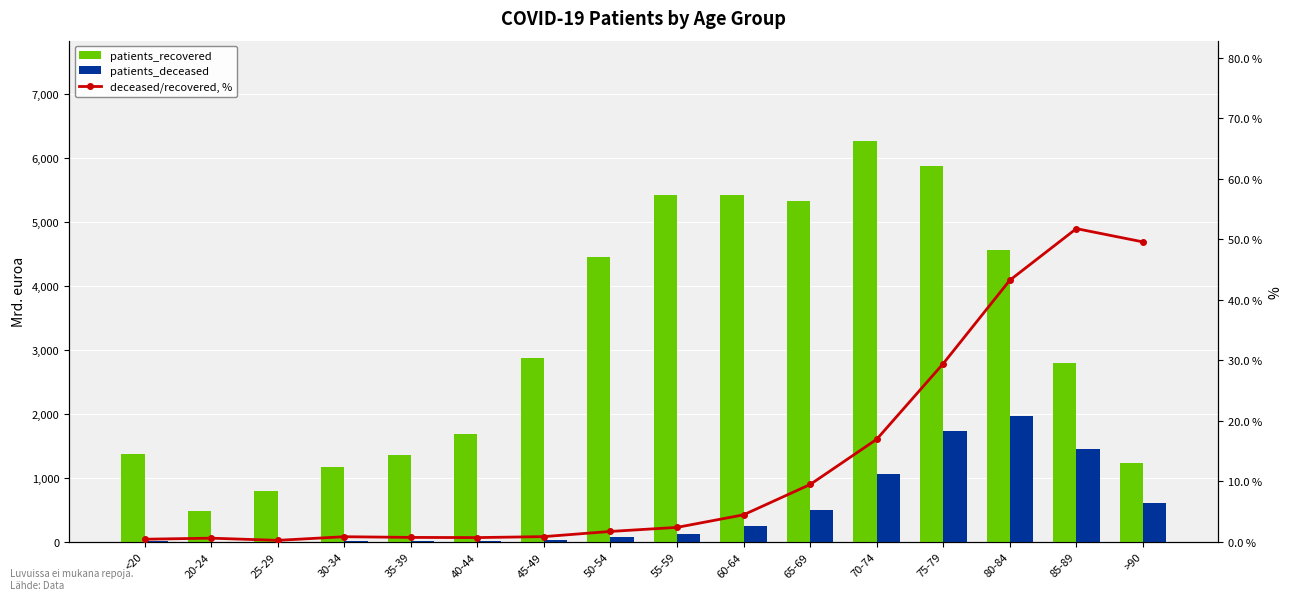

What position from the right is 35-39?

12